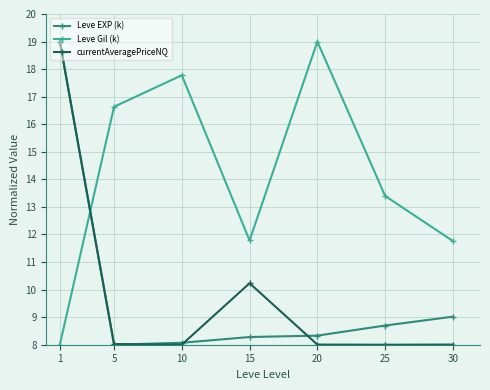

Reading left to right, extract all data points from this chart.

Leve EXP (k): 19.0	8.0	8.1	8.3	8.3	8.7	9.0
Leve Gil (k): 8.0	16.6	17.8	11.8	19.0	13.4	11.8
currentAveragePriceNQ: 19.0	8.0	8.0	10.2	8.0	8.0	8.0